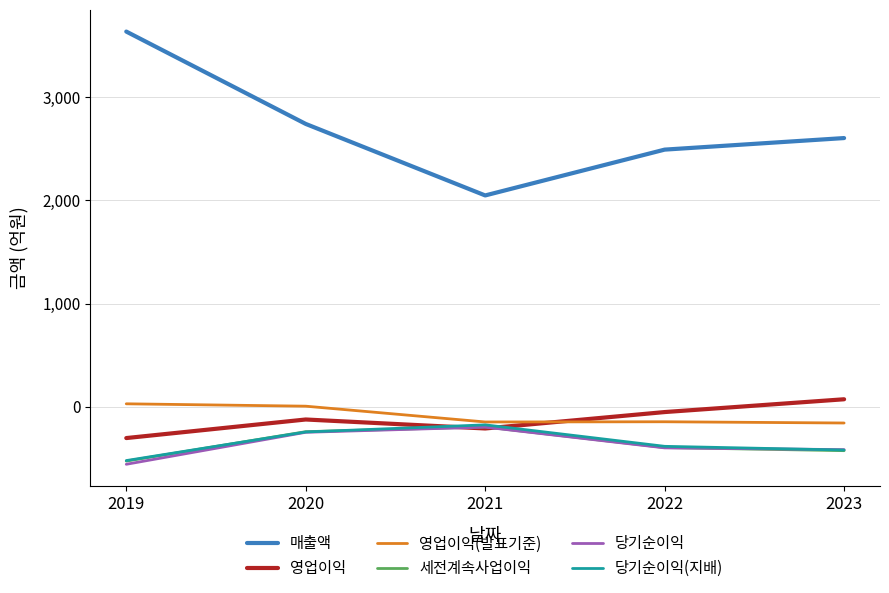

What is the approximate value of 매출액 at 2022, to the nearest 10?

2490